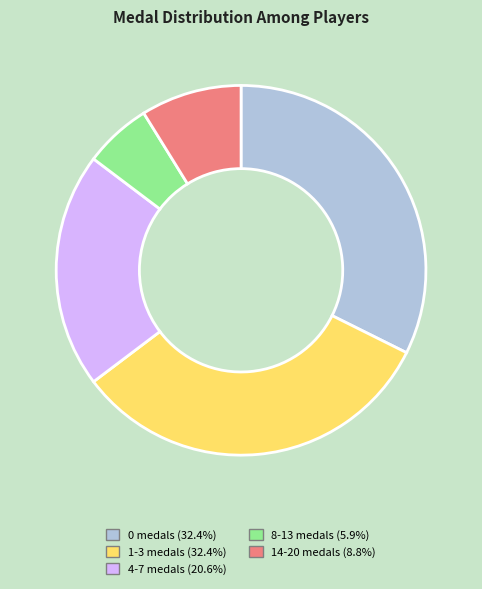

Count the number of slices in the pie.

5